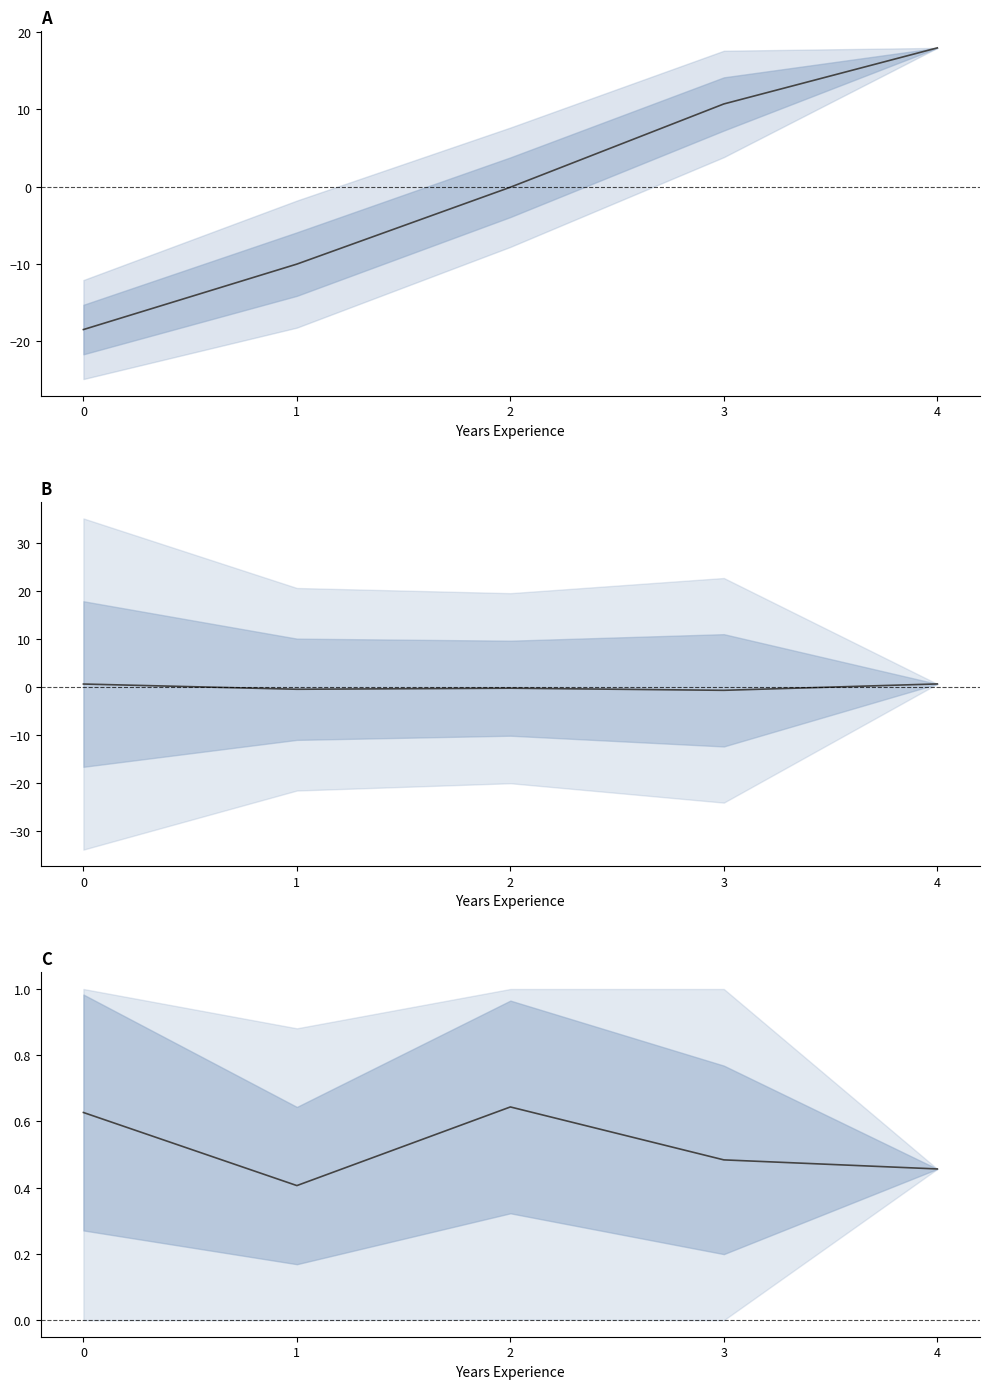

What is the sum of all nr_stars (normalized) values?

2.6